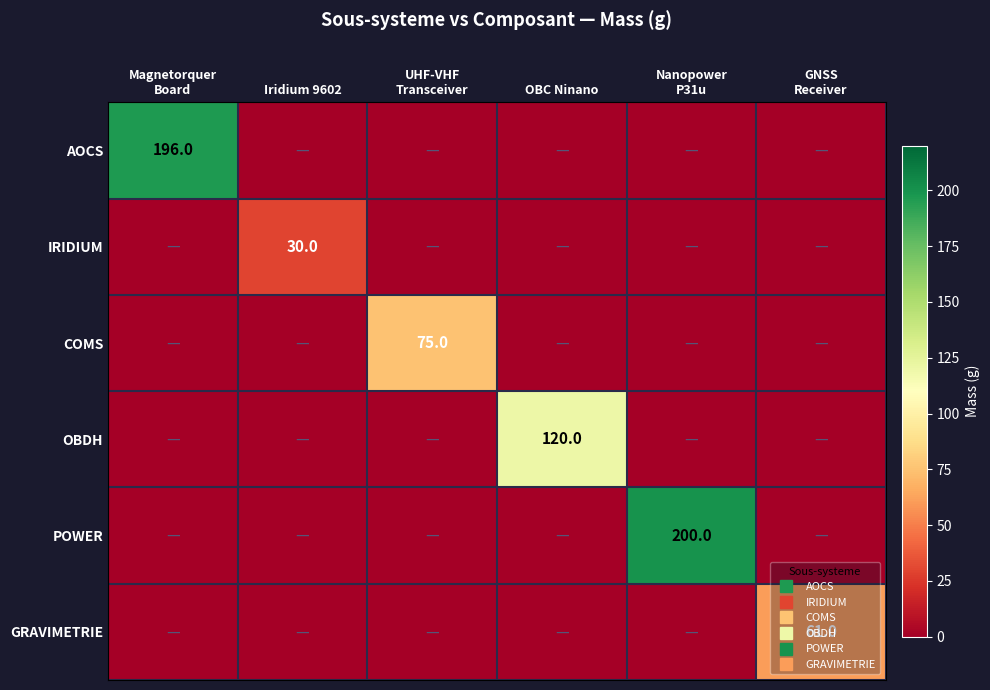

Which category has the lowest value in the IRIDIUM series?

Magnetorquer Board